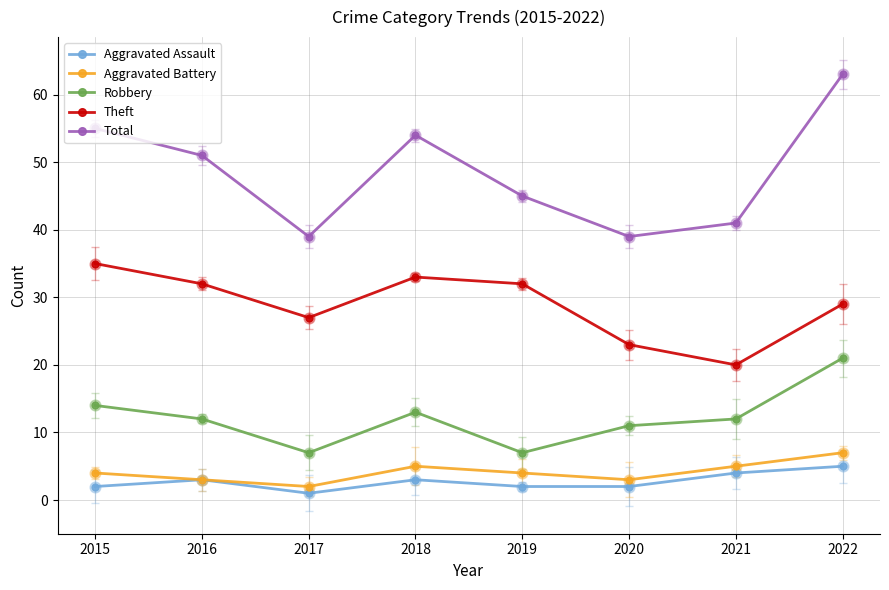

Is the value of Aggravated Battery at 2017 greater than the value of Theft at 2018?

No